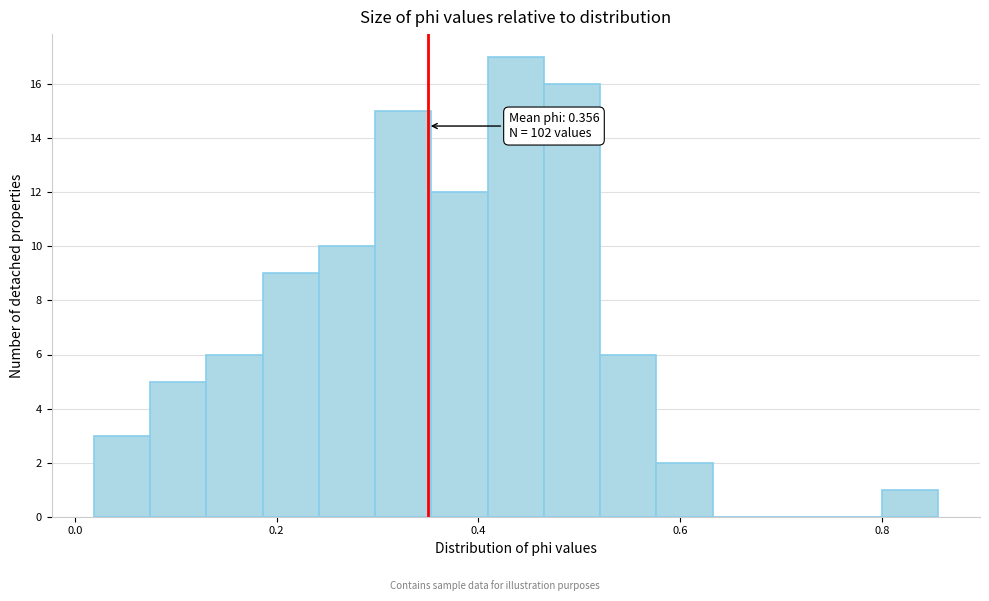

Around what value on the x-axis is the tallest bar? Give the approximate position of its centre, as read against the axis.

0.44